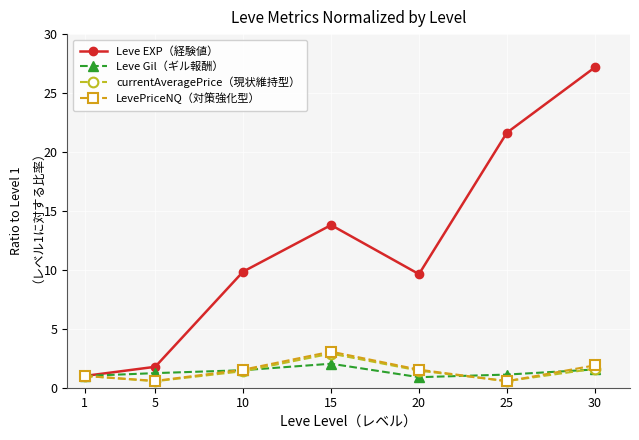

What is the approximate value of Leve EXP（経験値） at 1?

1.0